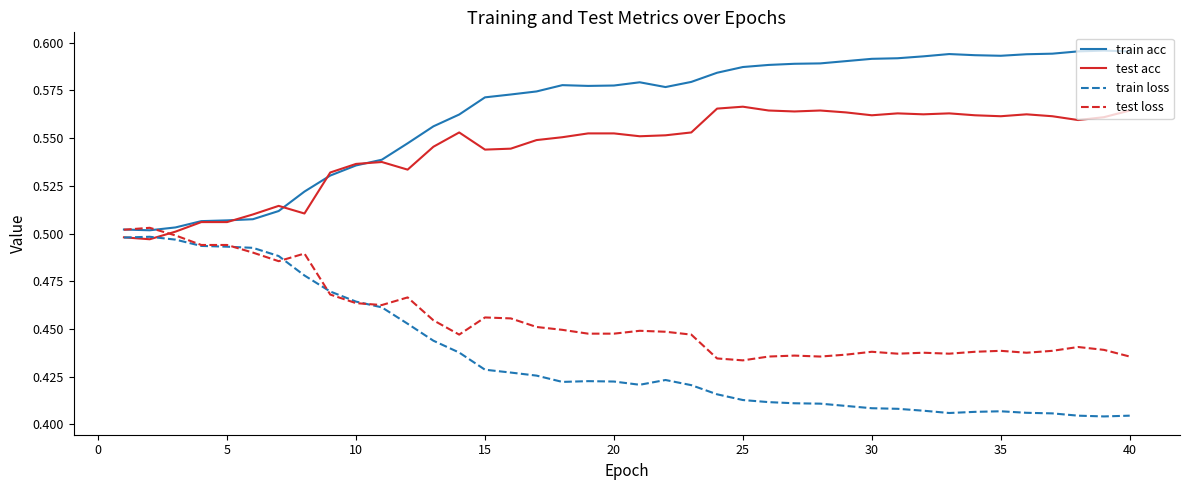

Which series has the largest total across all categories?

train acc